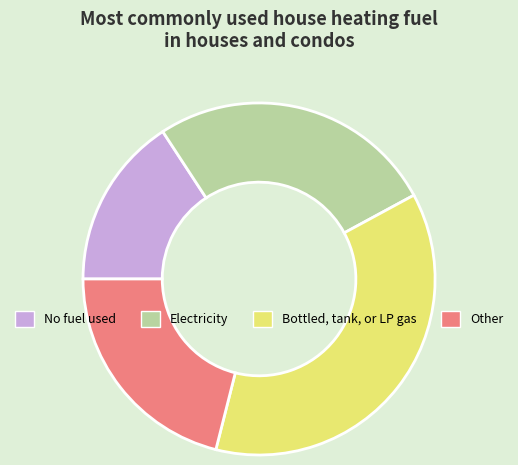

How many slices are in this pie chart?

4